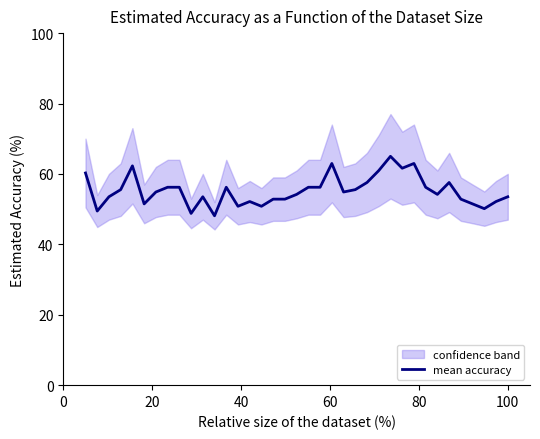

Reading left to right, transcribe all the data shown in this chart.

60.3	49.5	53.5	55.5	62.3	51.5	54.9	56.2	56.2	48.8	53.5	48.1	56.2	50.8	52.2	50.8	52.8	52.8	54.2	56.2	56.2	63.0	54.9	55.5	57.6	60.9	65.0	61.6	63.0	56.2	54.2	57.6	52.8	51.5	50.1	52.2	53.5